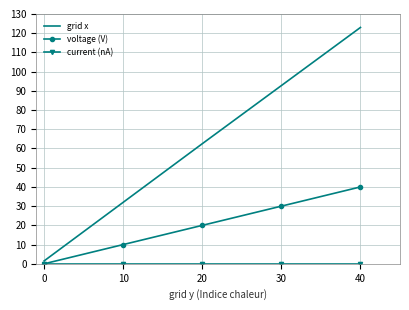

List the labels in order of voltage (V) value, smallest first.

0, 10, 20, 30, 40